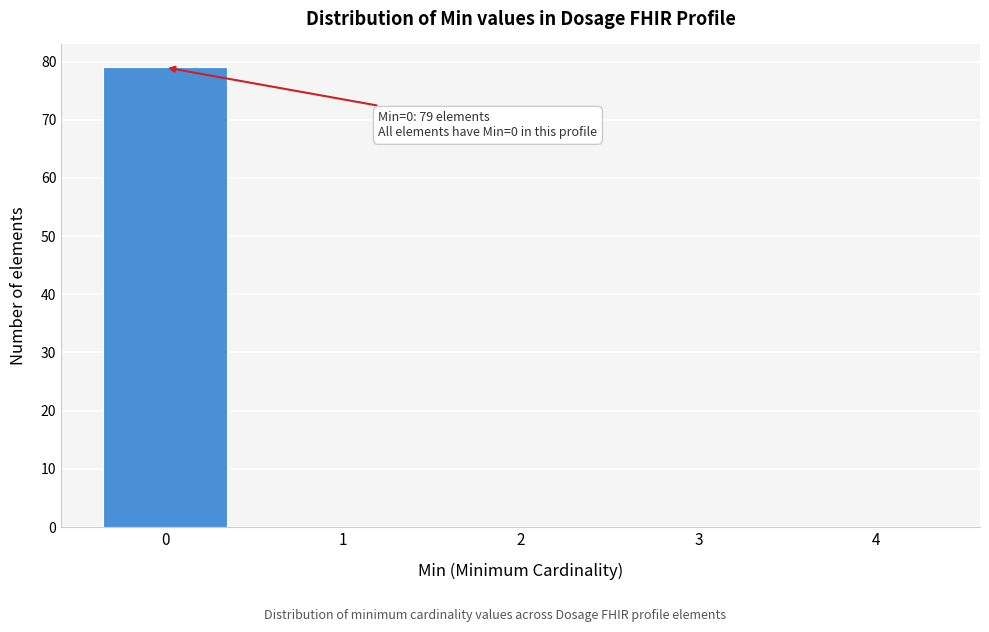

Which range on the x-axis has the tallest bar?

-0.5 to 0.5